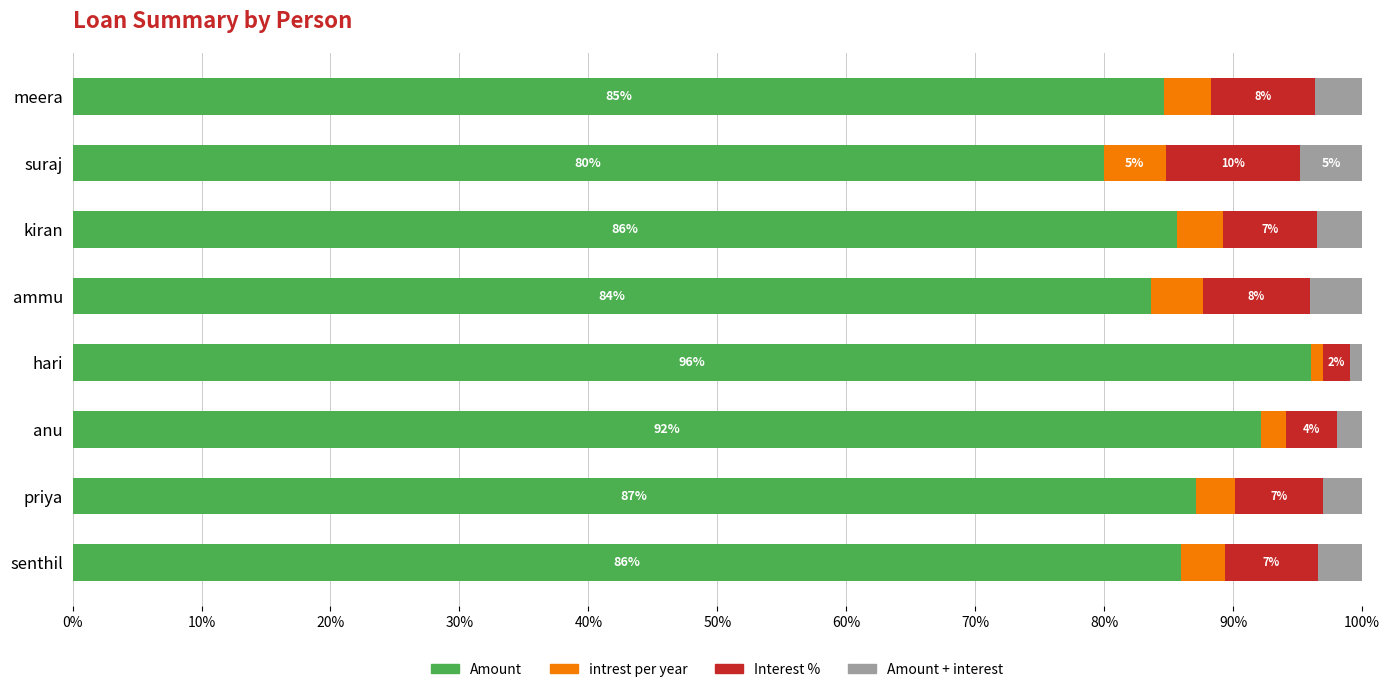

What is the total value across all series at anu?

100.0